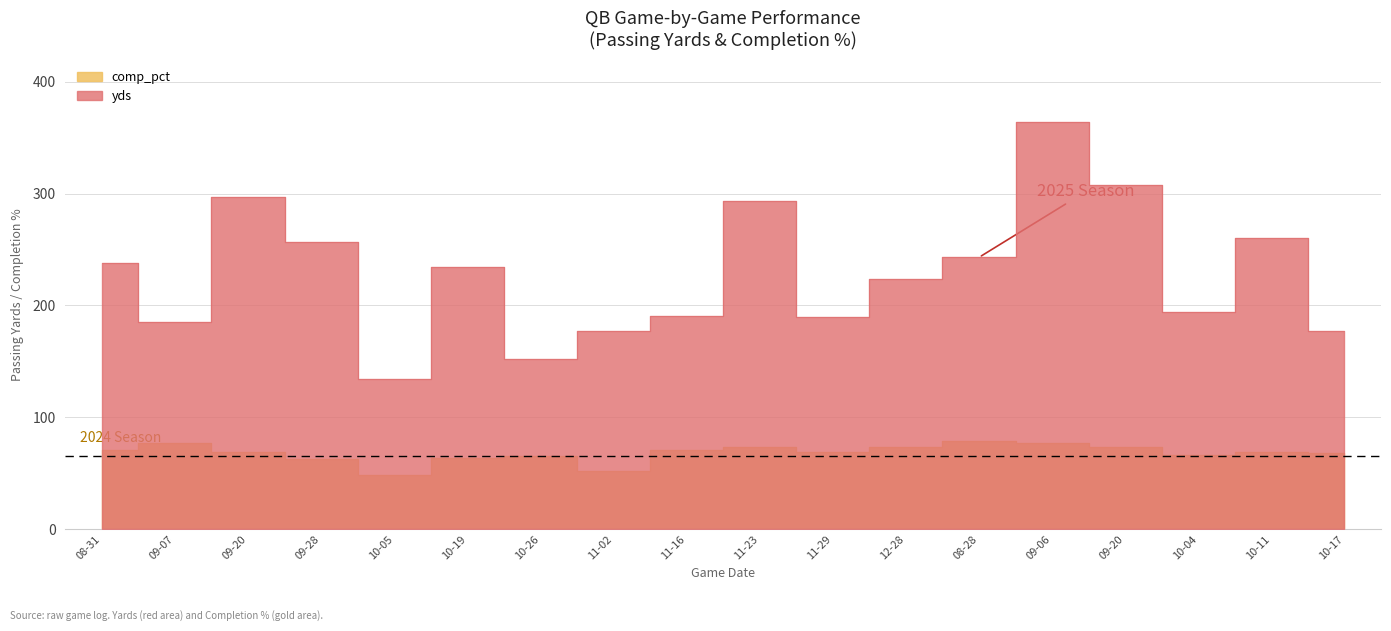

True or false: comp_pct has more than 1 points higher than both neighbors.

True